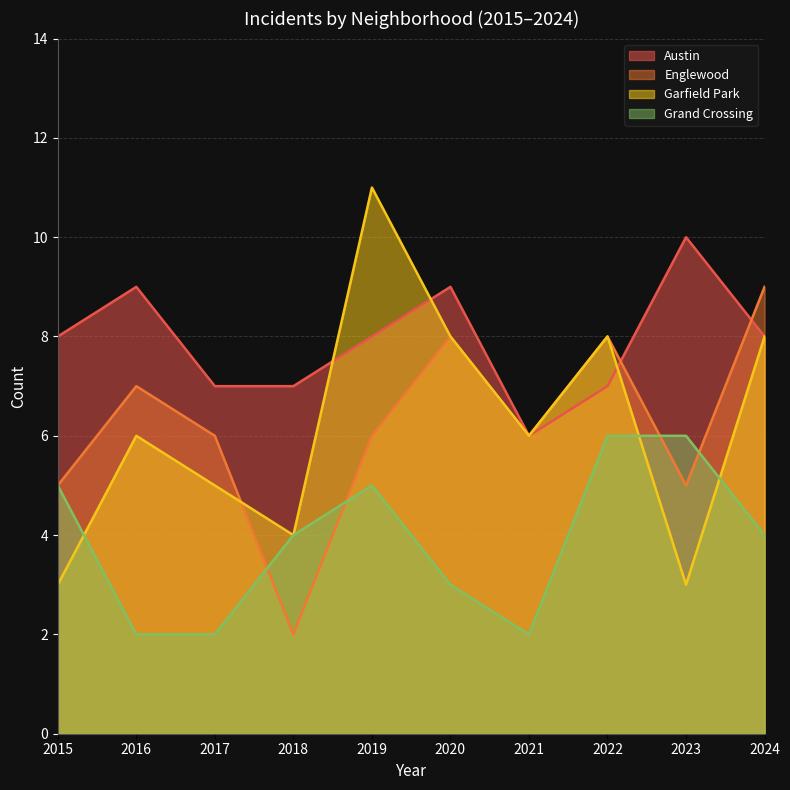

Between 2022 and 2017, which is larger?

2022